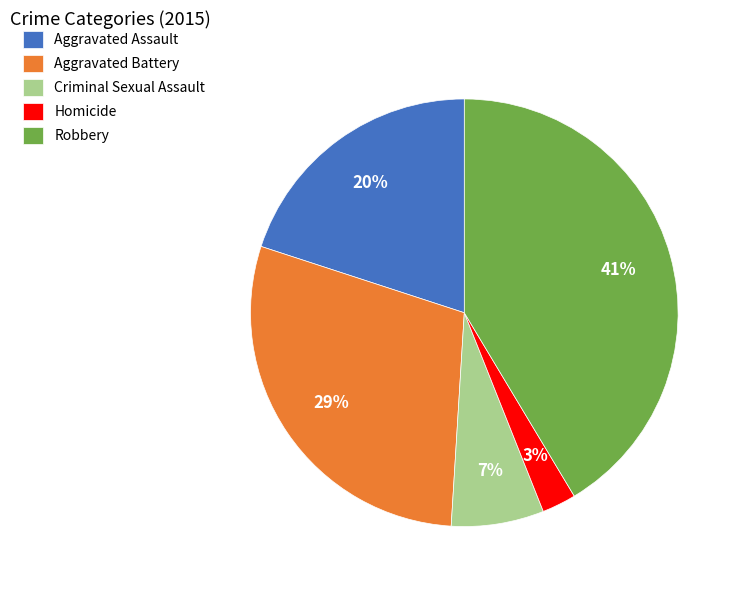

How many segments does this pie chart have?

5